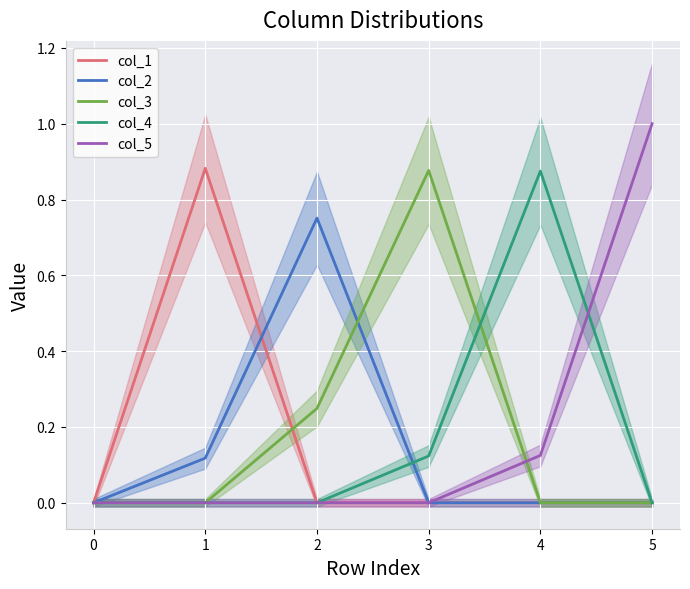

What is the sum of all col_5 values?

1.1